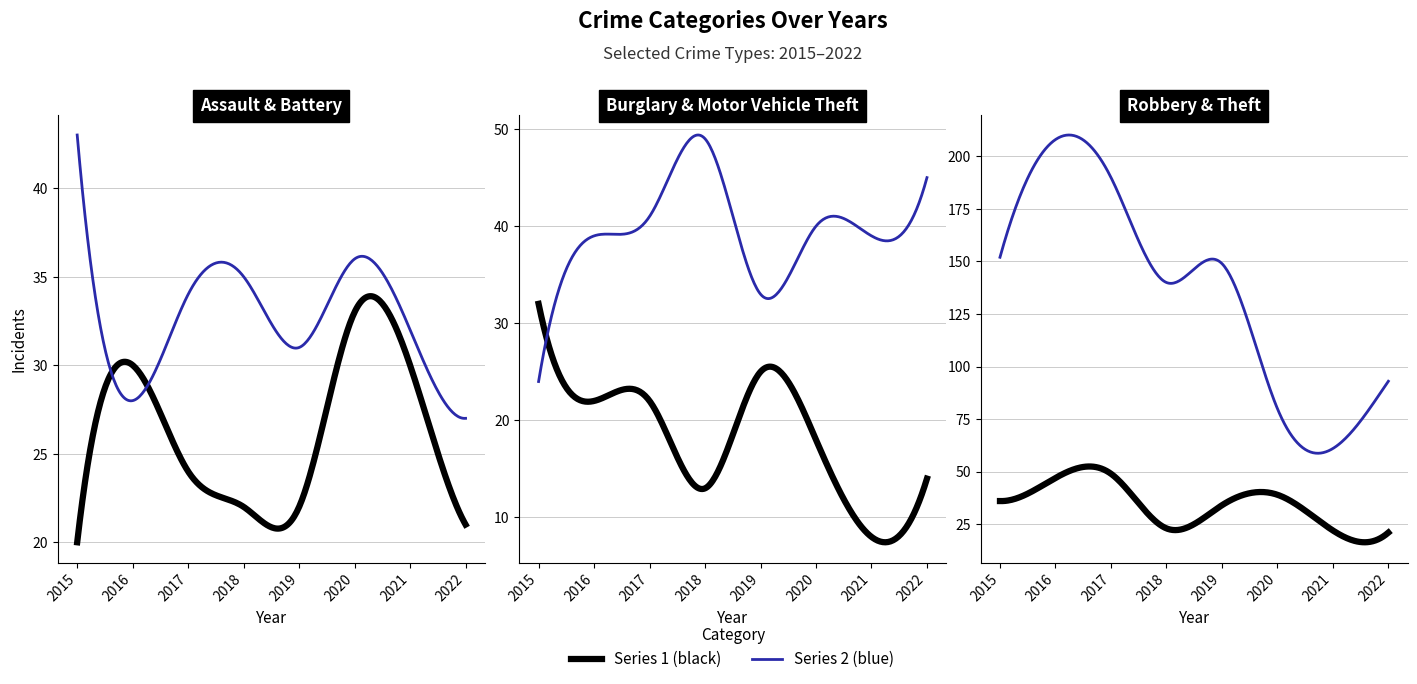

What is the approximate value of Burglary at 2020, to the nearest 5?

20